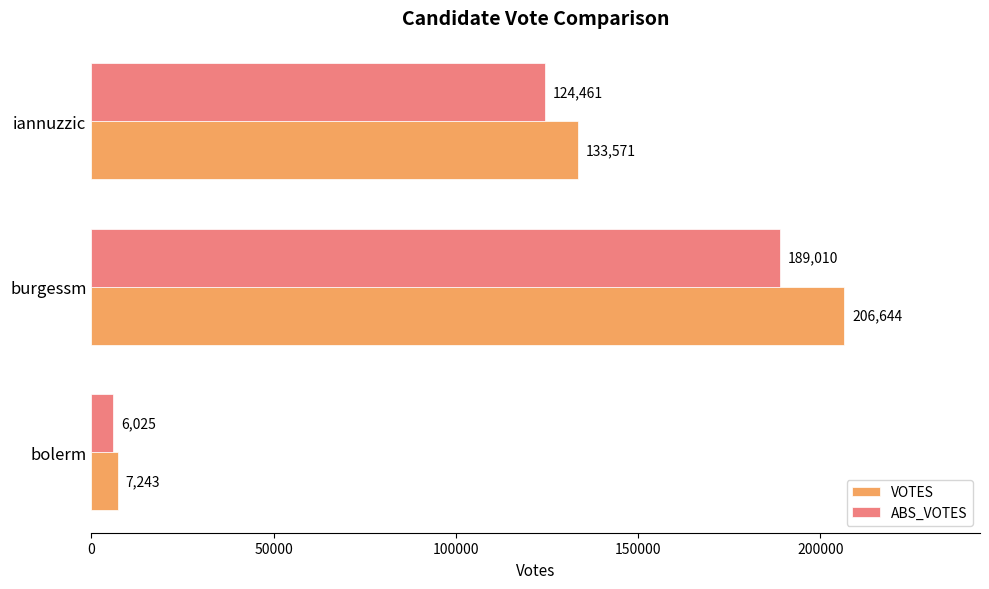

How many VOTES values are between 7243 and 206644?

3